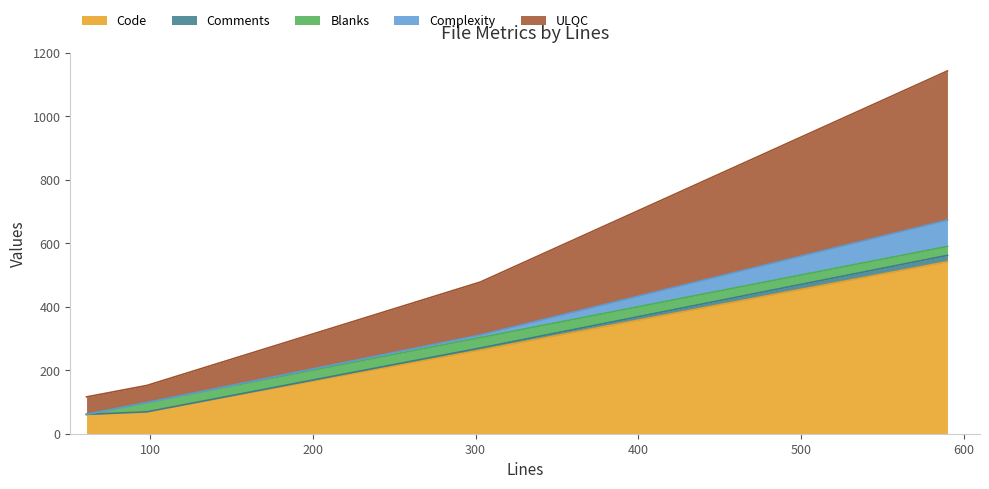

What is the sum of the Complexity values at 303 and 98?

8